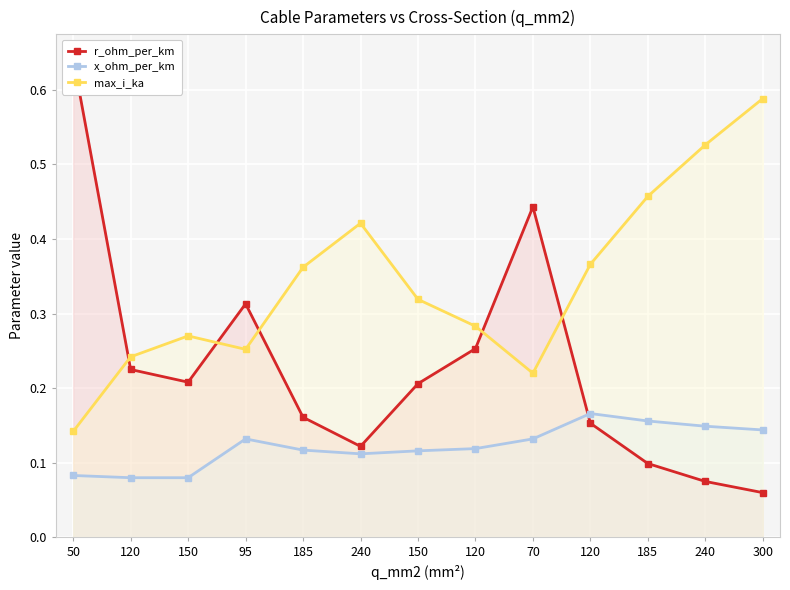

Is it true that max_i_ka equals 0.1 at 50?

True